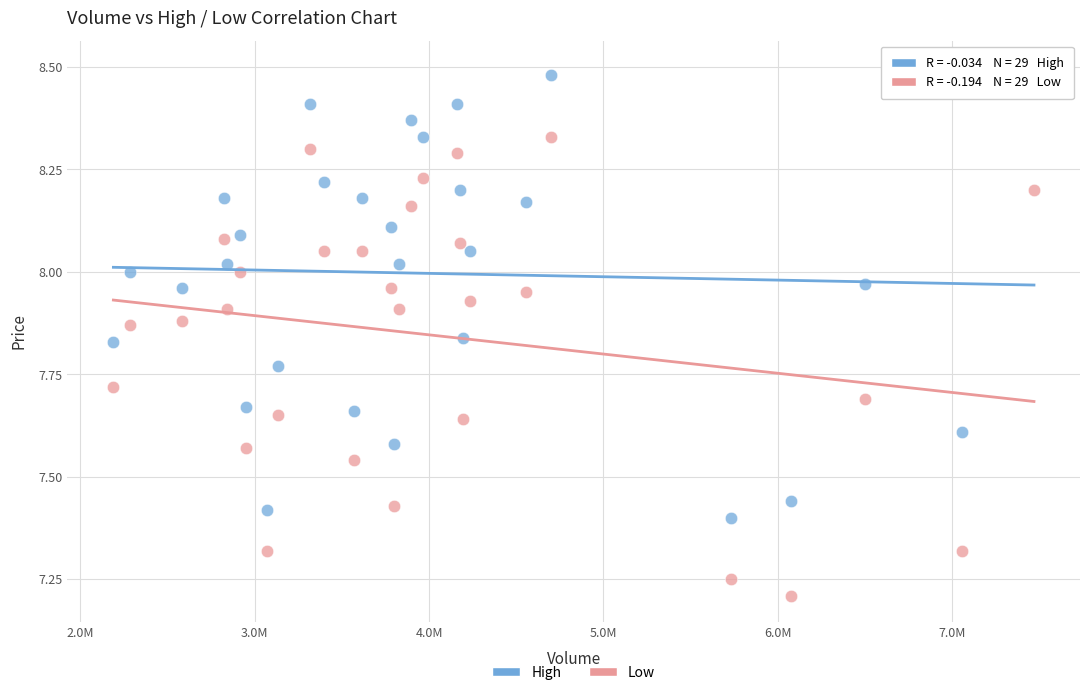

Across all data points, what is the range of X values (max minus min)?

5280300.0